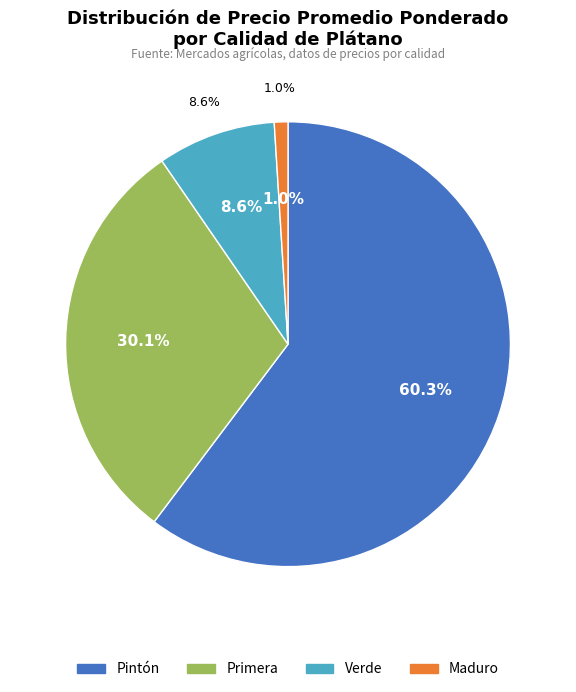

Which category has the smallest portion of the pie?

Maduro